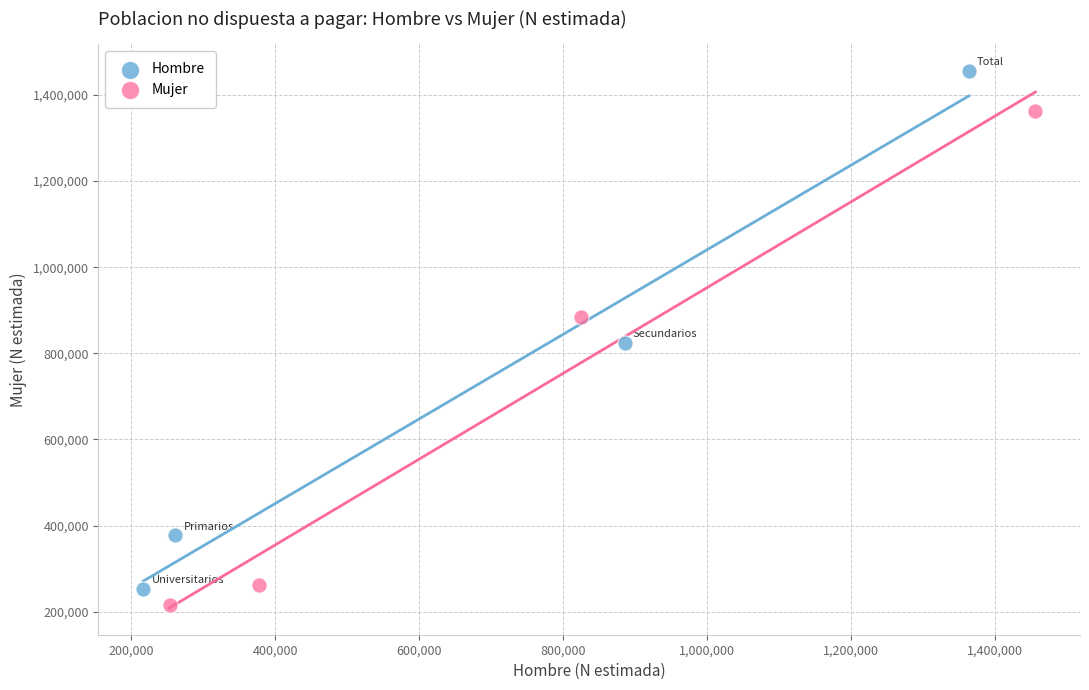

Which series contains the highest Y value?

Hombre